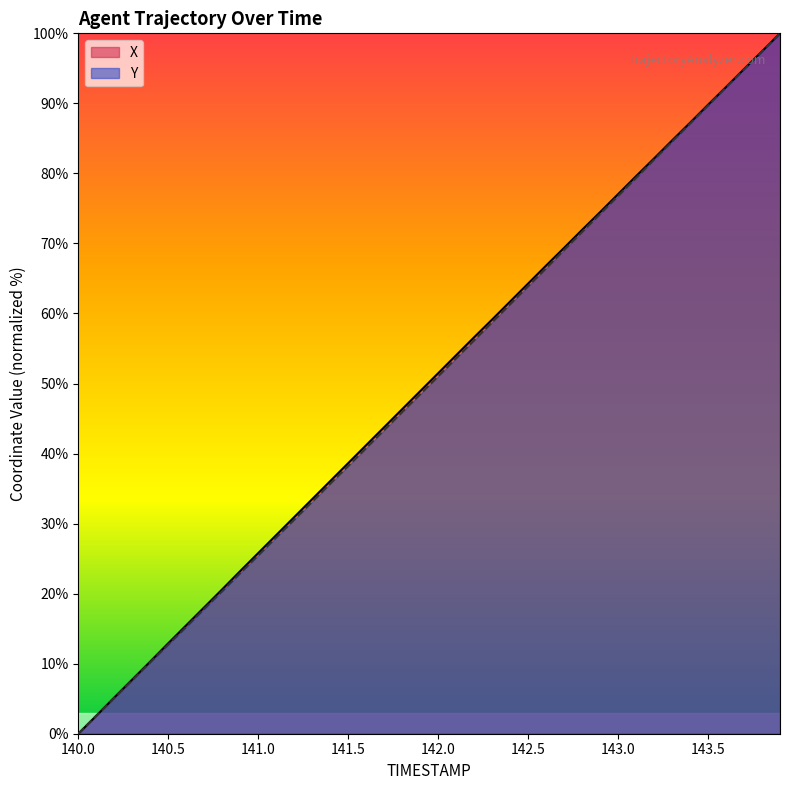

How many positive values does the Y series have?

39